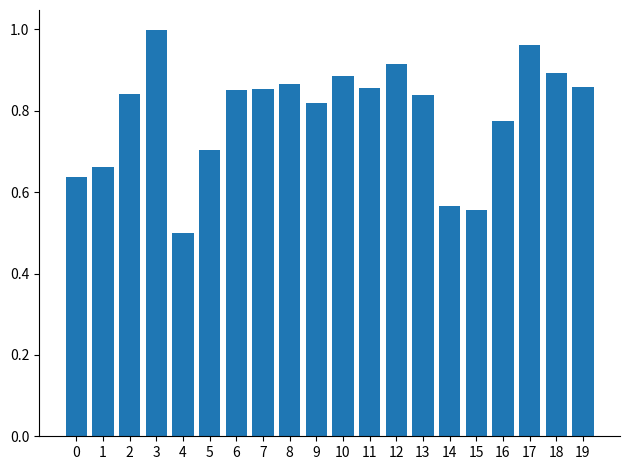

What is the difference between the second highest and second lowest values?

0.4